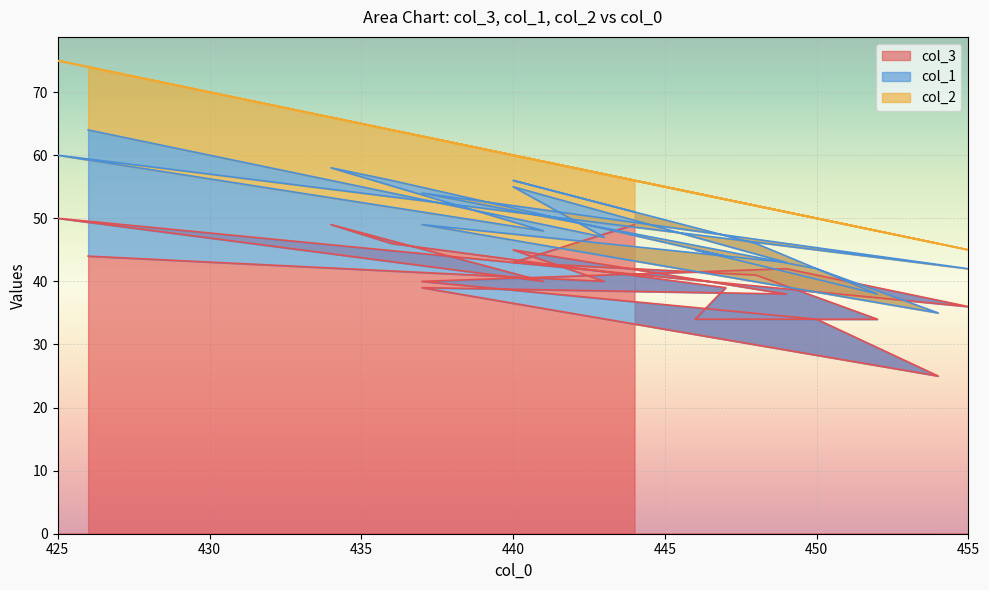

True or false: col_3 has a value of 25 at 443.

False